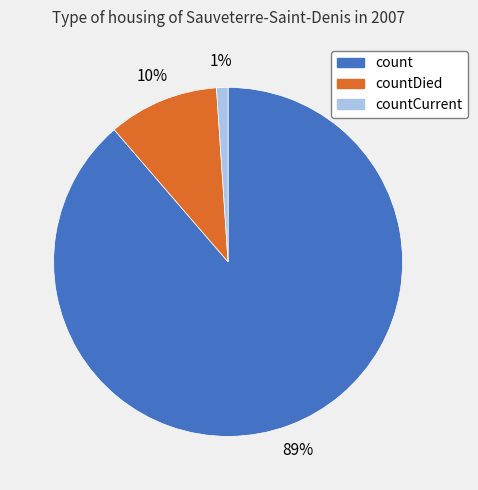

True or false: countCurrent accounts for 1% of the total.

True